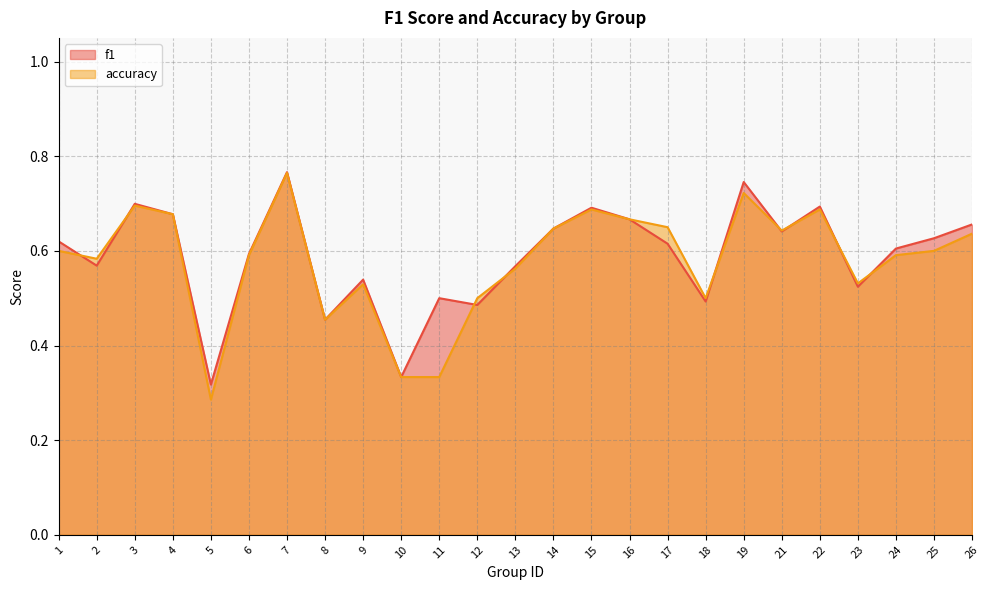

What is the difference between the f1 values at 4 and 13?

0.1